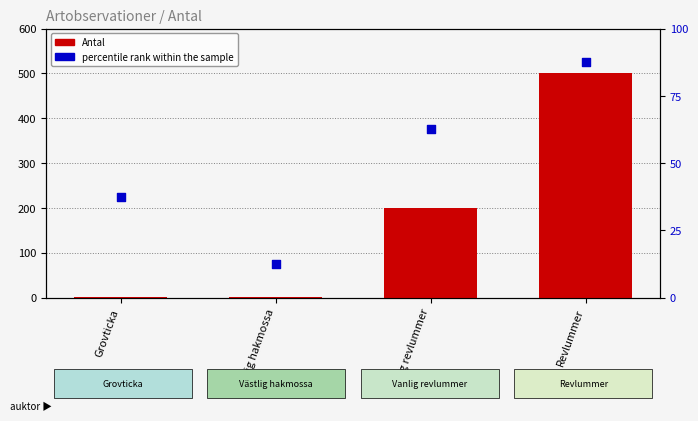

Is the value of percentile rank within the sample at Västlig hakmossa greater than the value of Antal at Vanlig revlummer?

No